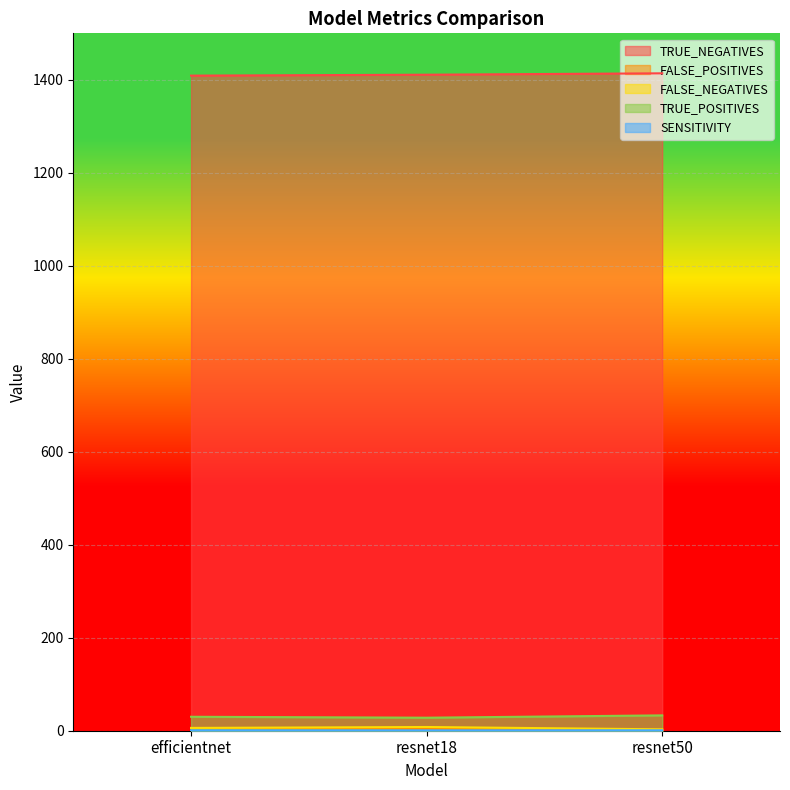

What is the spread (max minus min) of values at resnet50?

1413.1